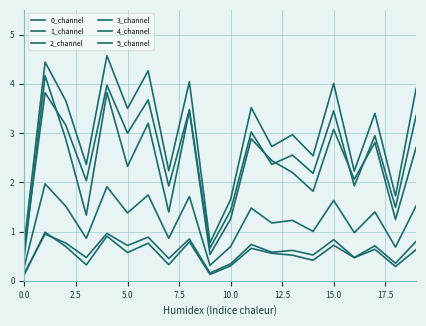

What is the sum of all 0_channel values?

51.1